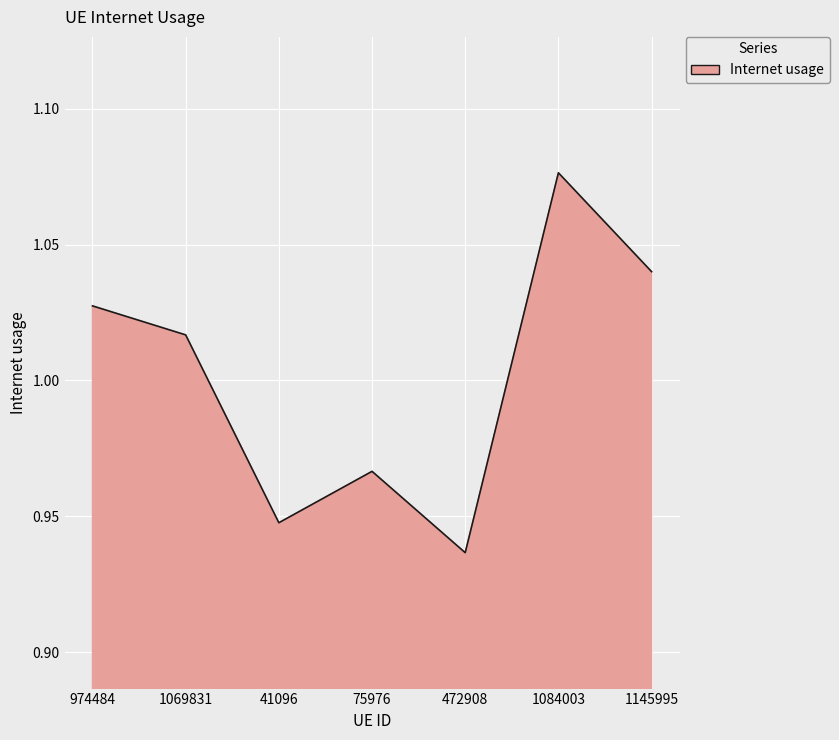

What position from the right is 974484?

7